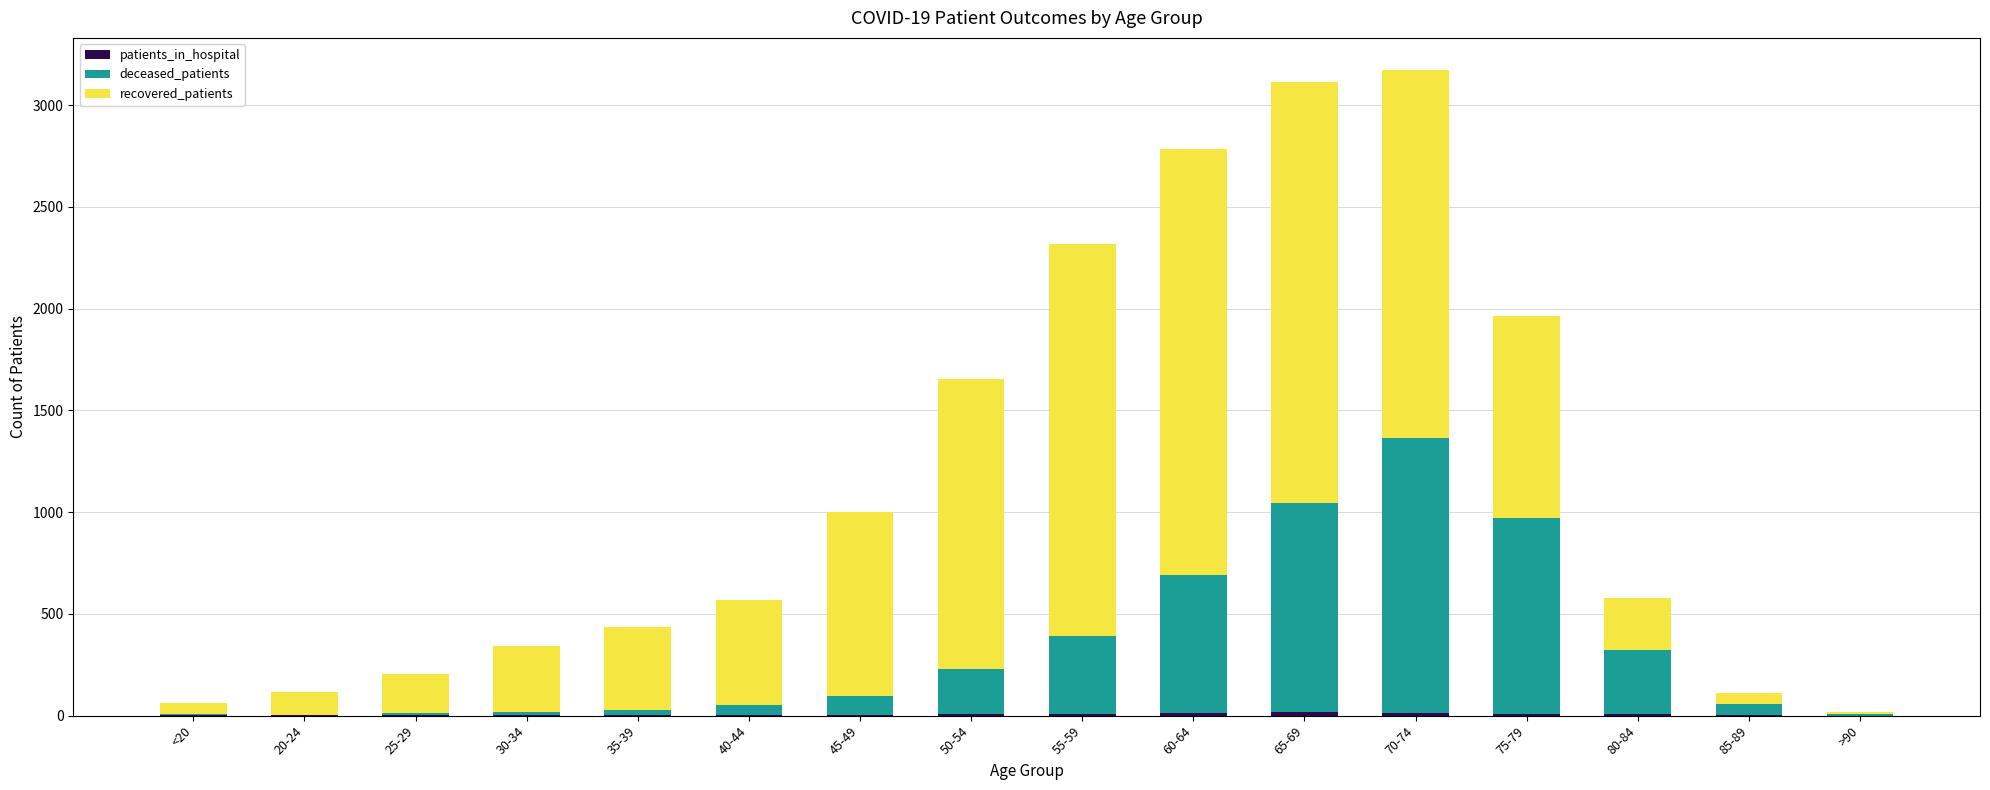

Does the chart contain stacked bars?

Yes